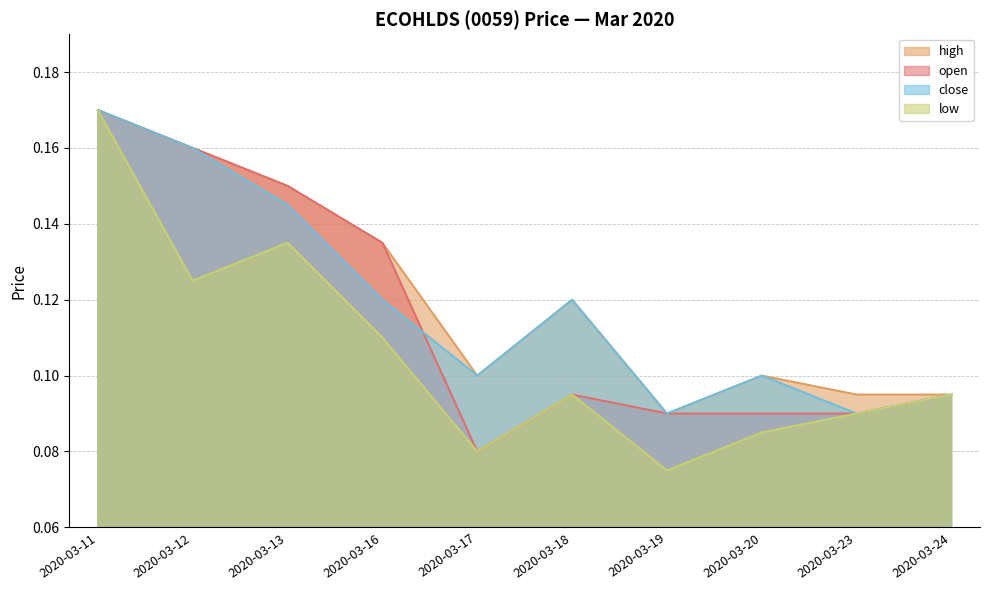

Reading right to left, list all the values displayed in this chart.

open: 0.1	0.1	0.1	0.1	0.1	0.1	0.1	0.1	0.2	0.2
high: 0.1	0.1	0.1	0.1	0.1	0.1	0.1	0.1	0.2	0.2
low: 0.1	0.1	0.1	0.1	0.1	0.1	0.1	0.1	0.1	0.2
close: 0.1	0.1	0.1	0.1	0.1	0.1	0.1	0.1	0.2	0.2